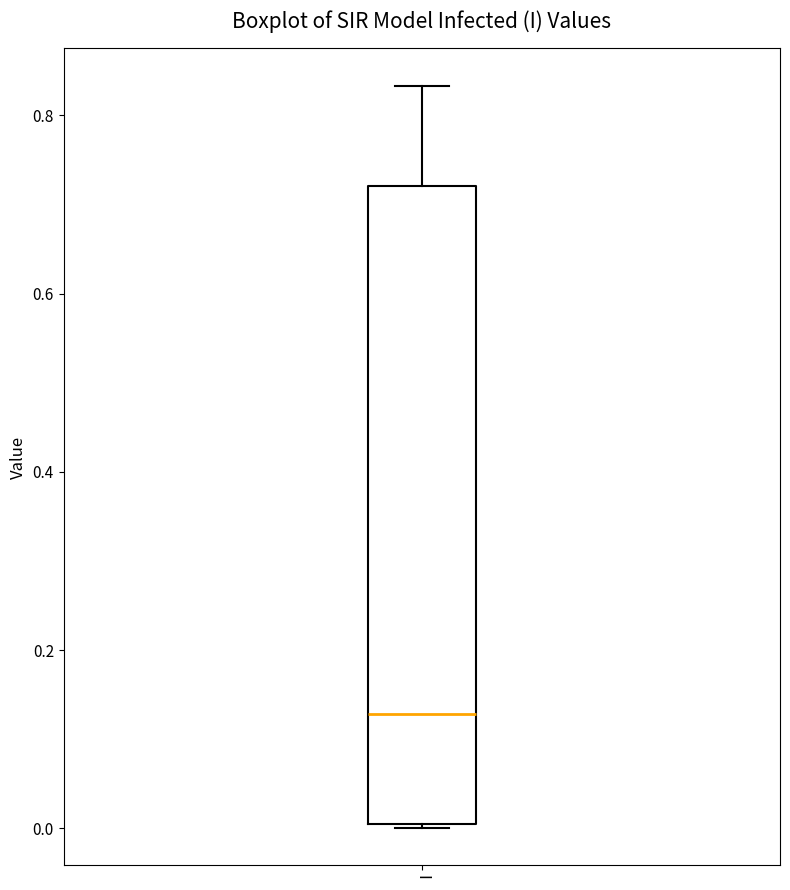

Read this box plot against the y-axis: the position of the median line, the range covered by the box, and the ends of both whiskers. The values are not printed on the chart, so give them approximately, as read against the axis.

median 0.12, box 0.00 to 0.72, whiskers 0.00 to 0.84